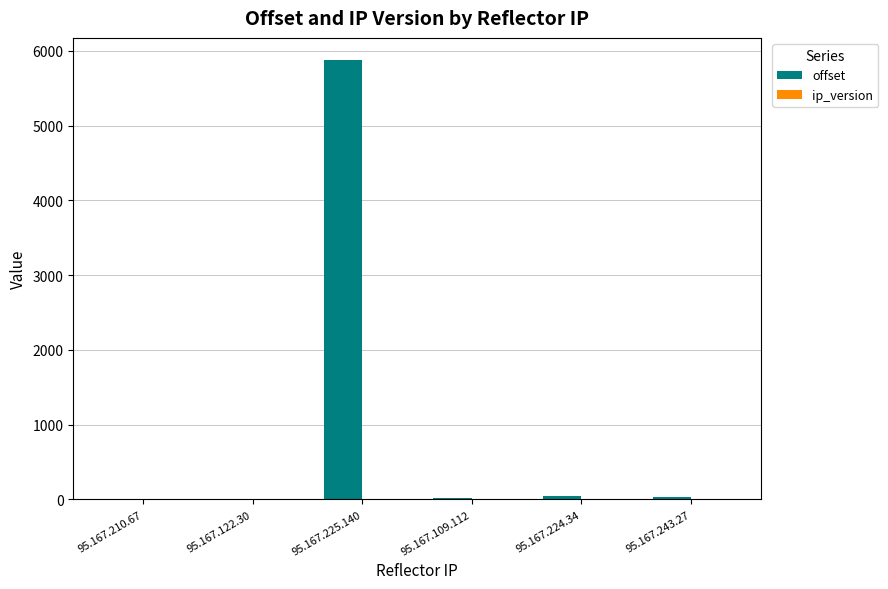

Which series has the largest total across all categories?

offset